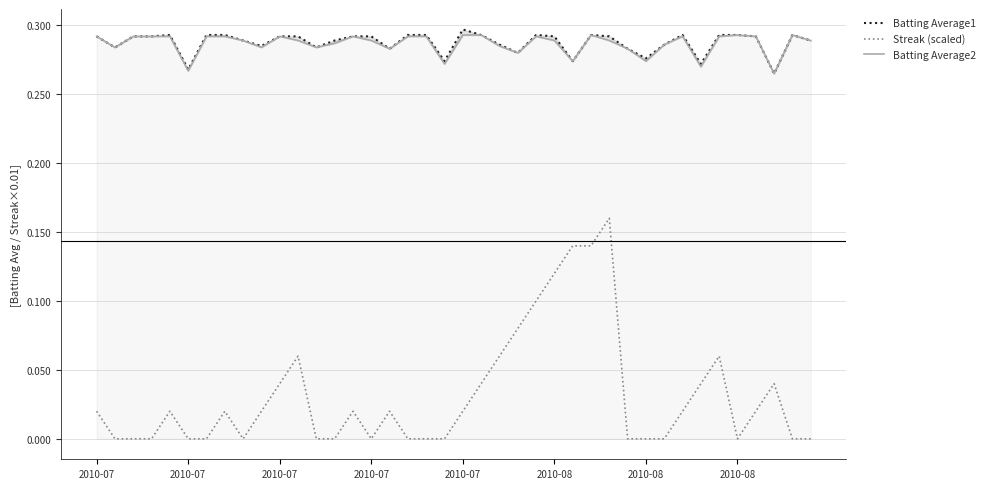

Which series has the largest total across all categories?

Batting Average1